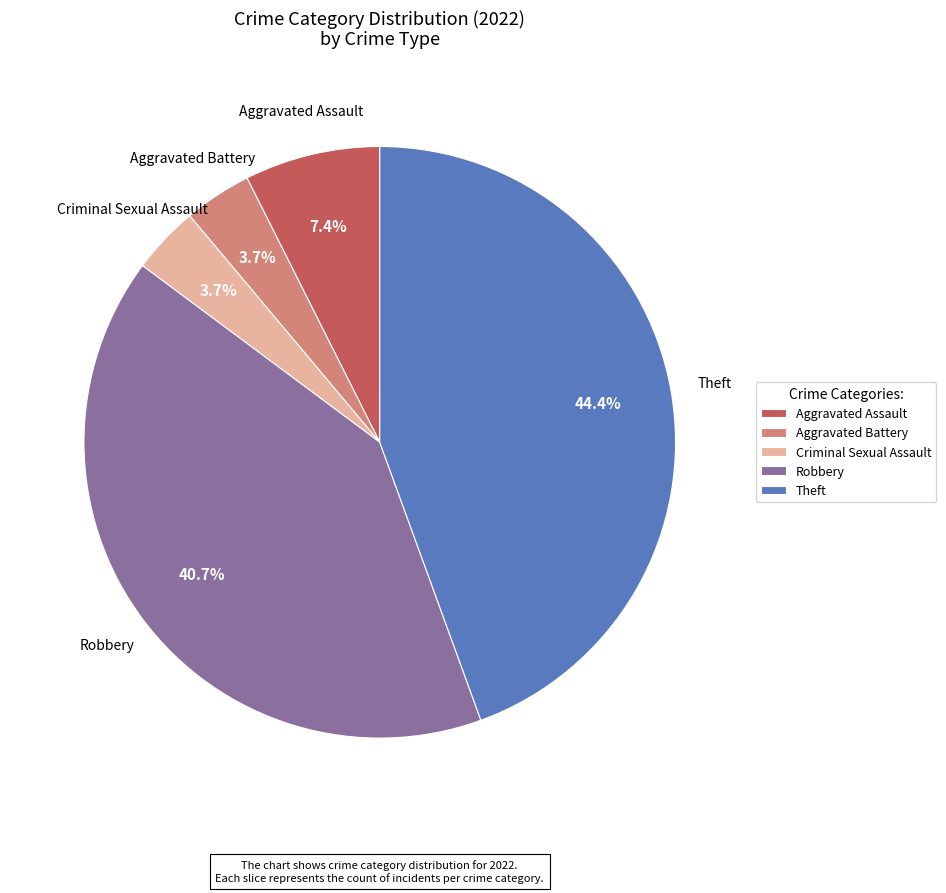

Does Theft account for over 50% of the chart?

No